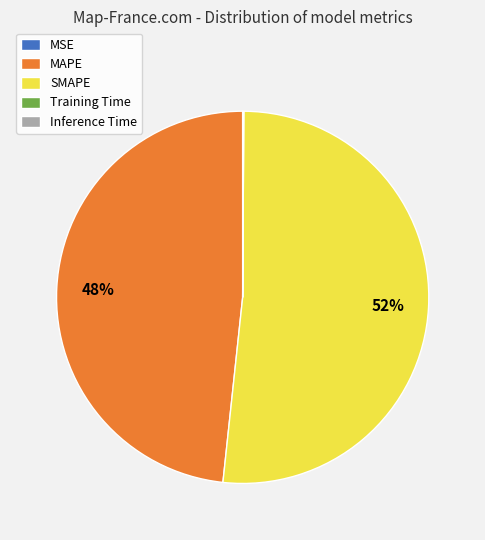

Which category has the biggest portion of the pie?

SMAPE